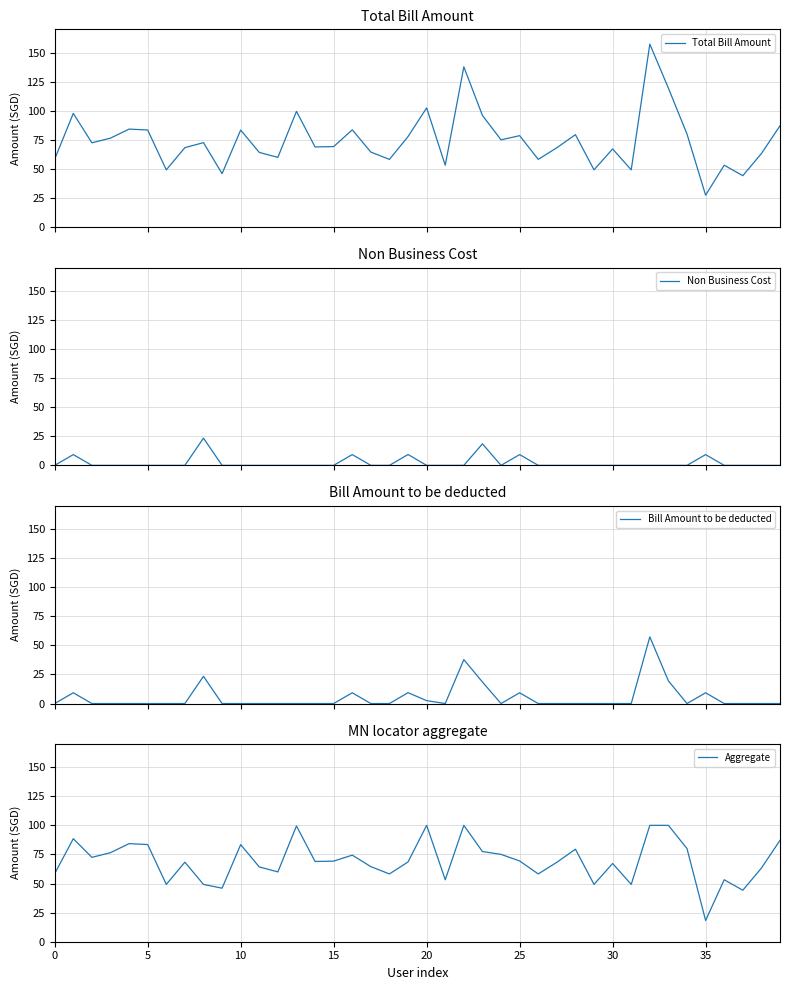

Which label corresponds to the largest value in the chart?

32